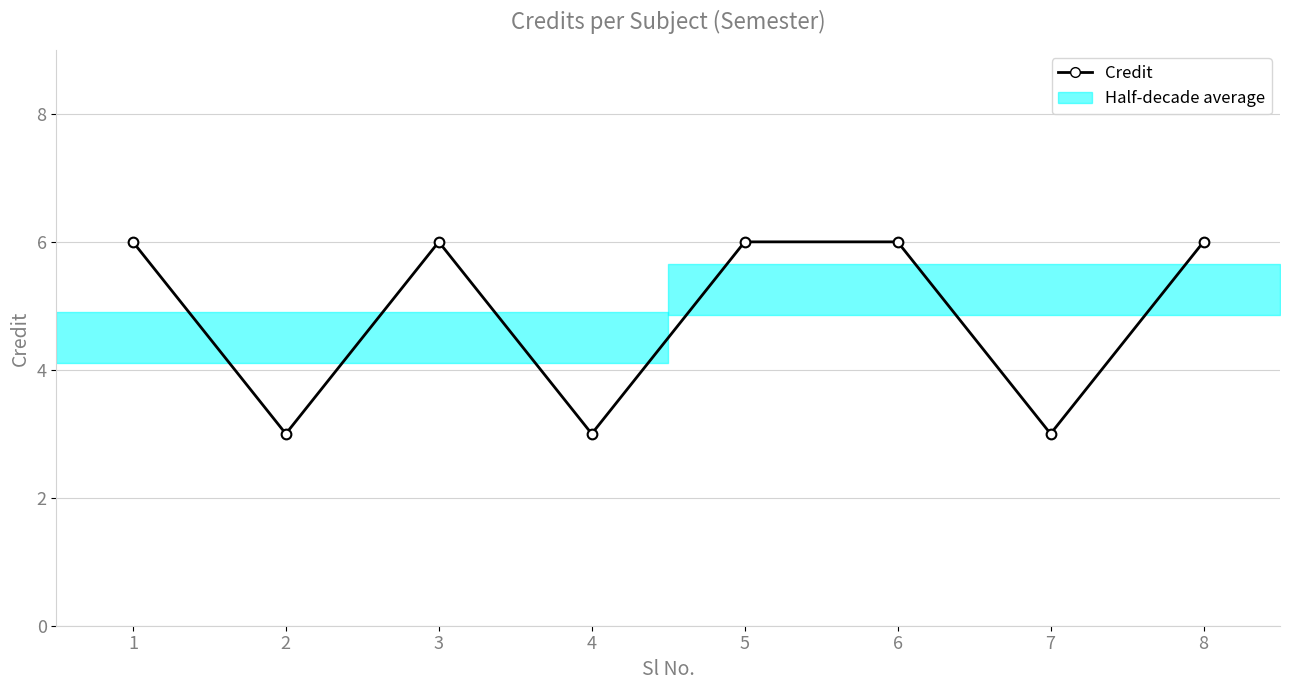

Is it true that the value at 6 is 2?

False